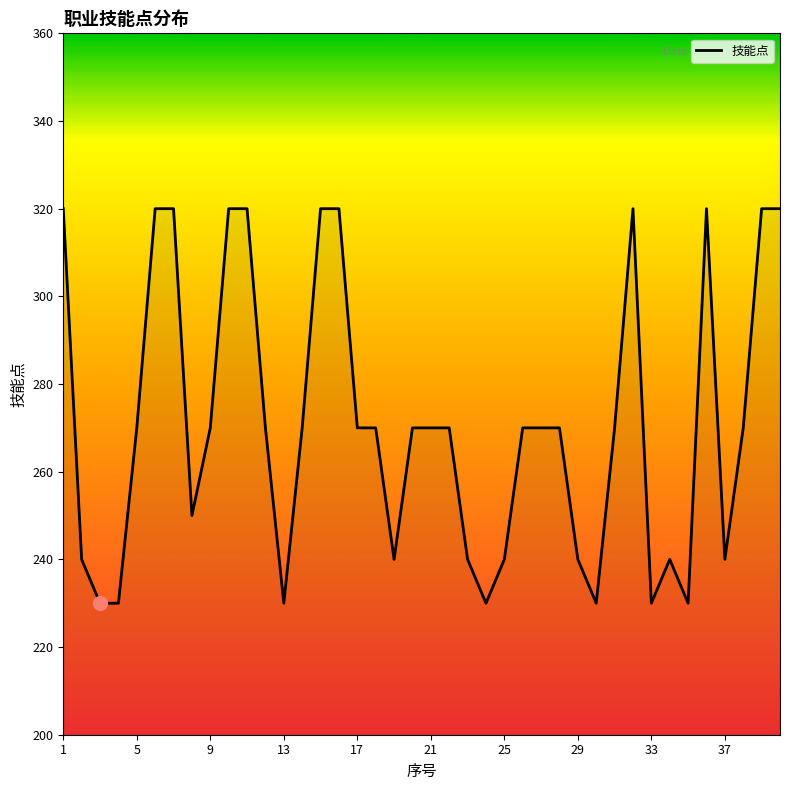

What is the greatest value displayed?

320